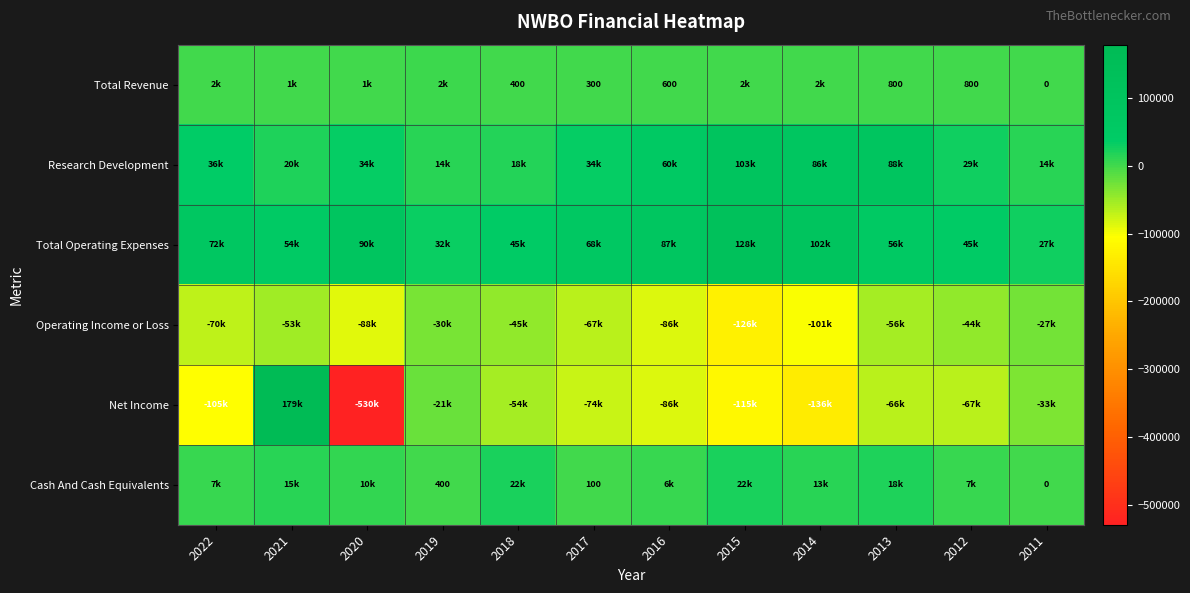

What is the smallest value displayed?

-529800